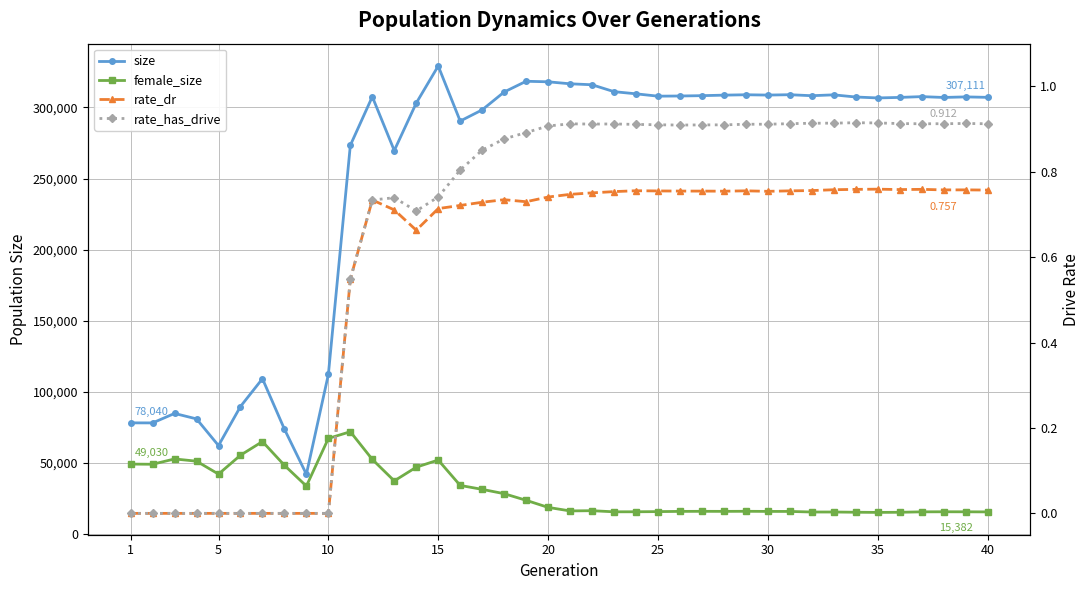

Is it true that rate_dr equals 0.8 at 25?

True